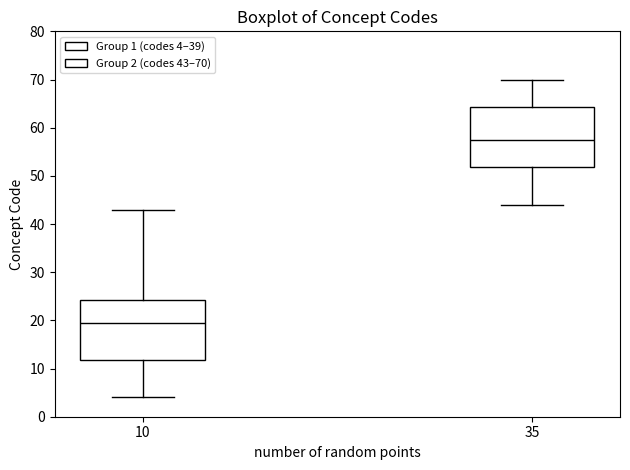

Which box has the highest median line?

35